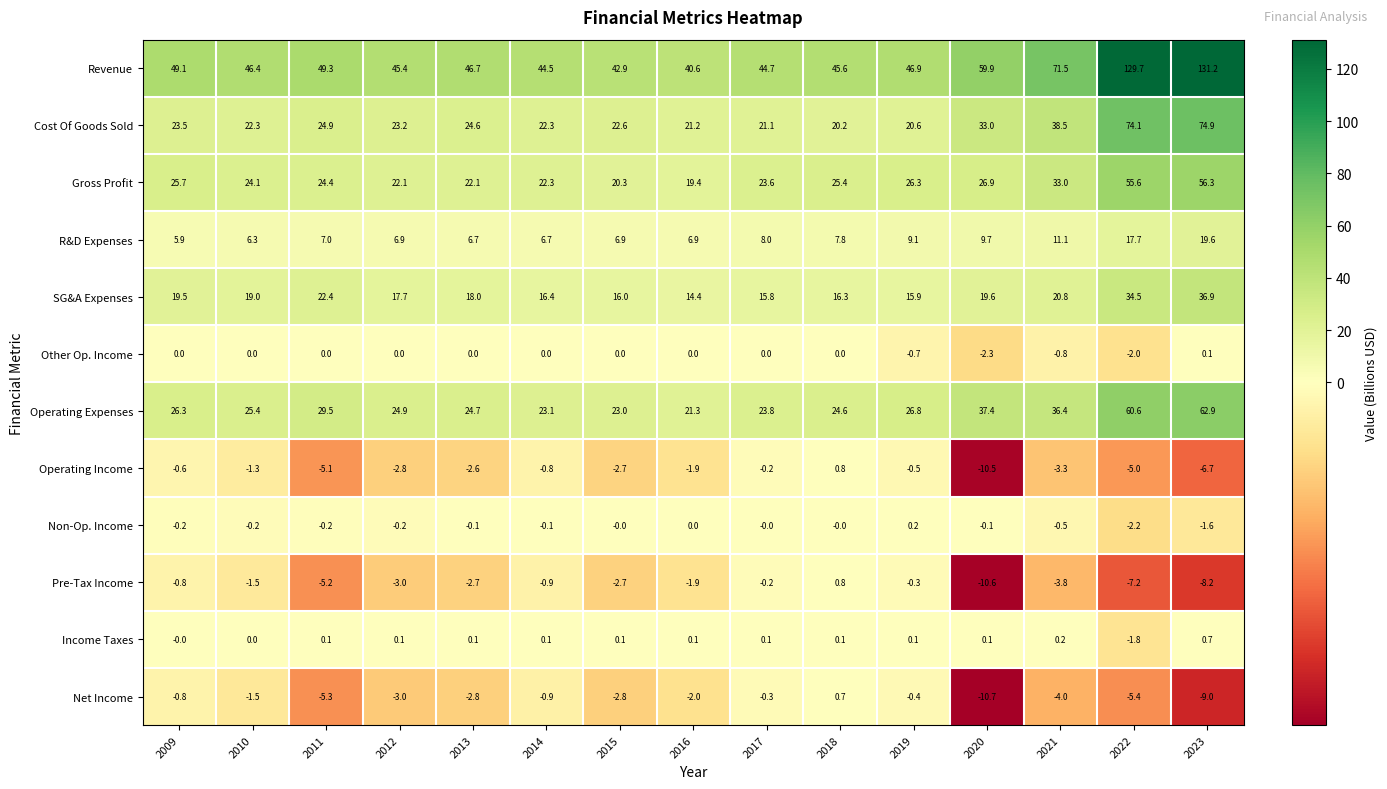

What value does the Net Income series have at 2011?

-5.3